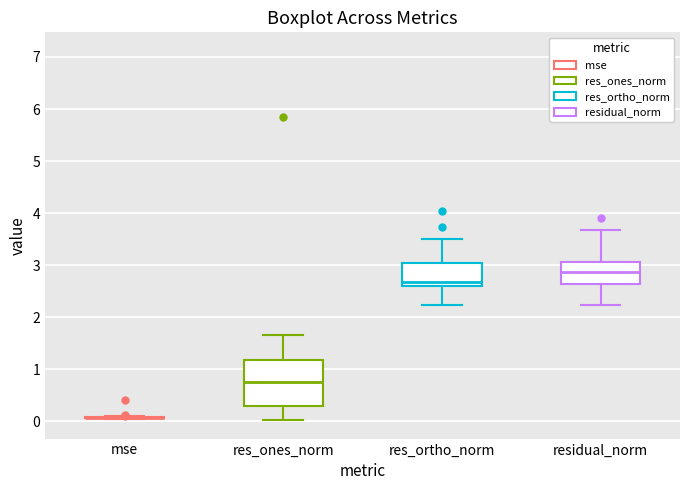

Reading left to right, read every box against the y-axis: the position of its median line, the range the box covers, and the ends of its whiskers. The values are not printed on the chart, so give them approximately, as read against the axis.

mse: box collapsed to a line at 0.1, whiskers 0.0 to 0.1
res_ones_norm: median 0.8, box 0.3 to 1.2, whiskers 0.0 to 1.7
res_ortho_norm: median 2.7, box 2.6 to 3.0, whiskers 2.2 to 3.5
residual_norm: median 2.9, box 2.6 to 3.1, whiskers 2.2 to 3.7